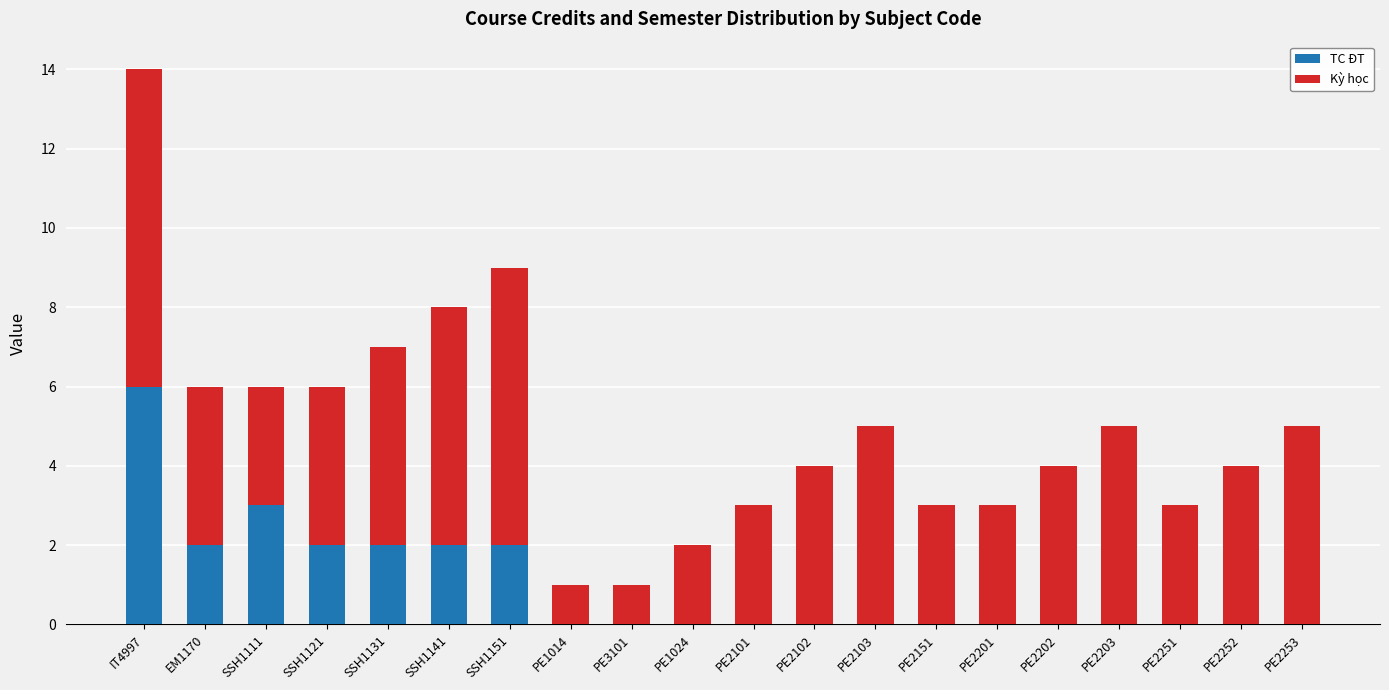

What is the total value across all series at PE2253?

5